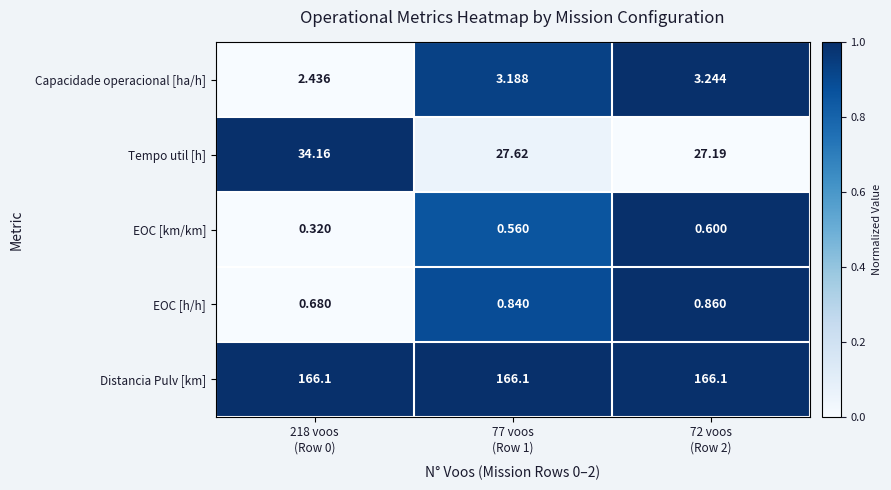

At how many categories does at least one series exceed 0?

3